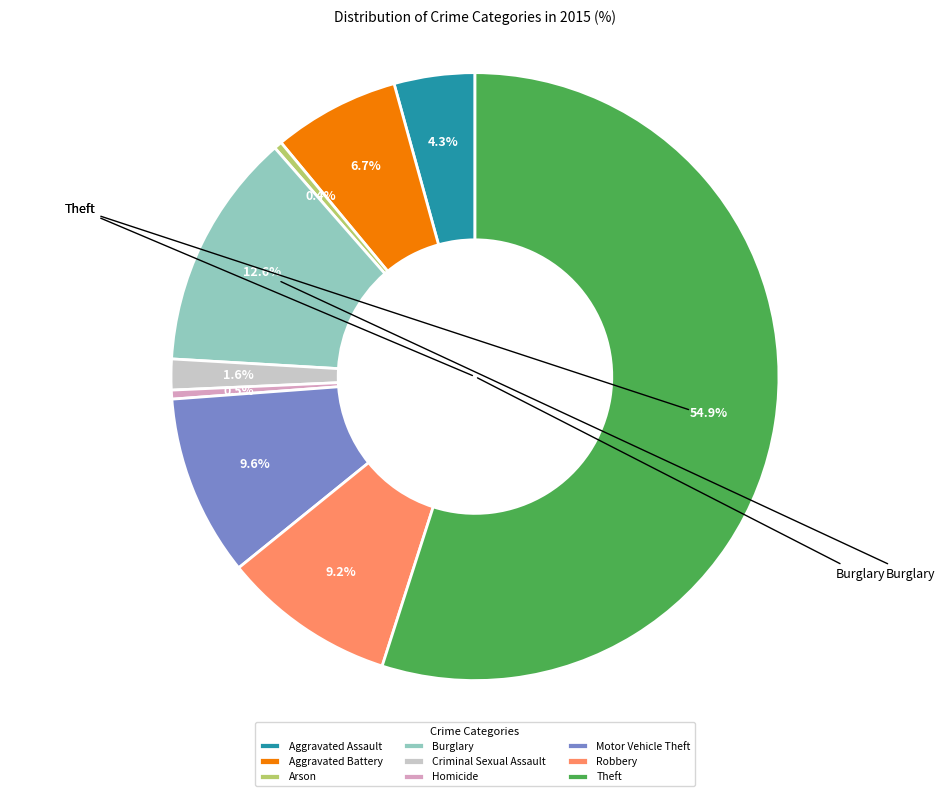

To the nearest percent, what percentage of the pie is Aggravated Battery?

7%